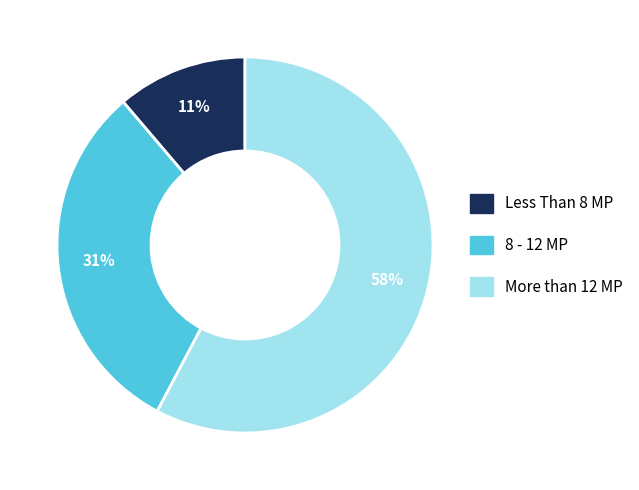

Is there any slice that represents more than half of the pie?

Yes